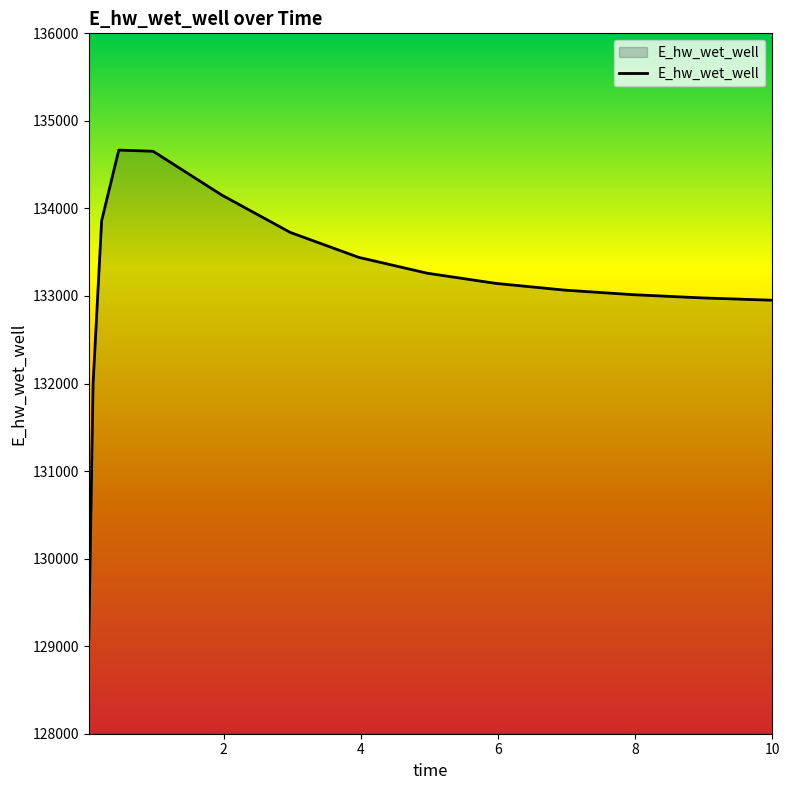

What is the greatest value displayed?

134666.2